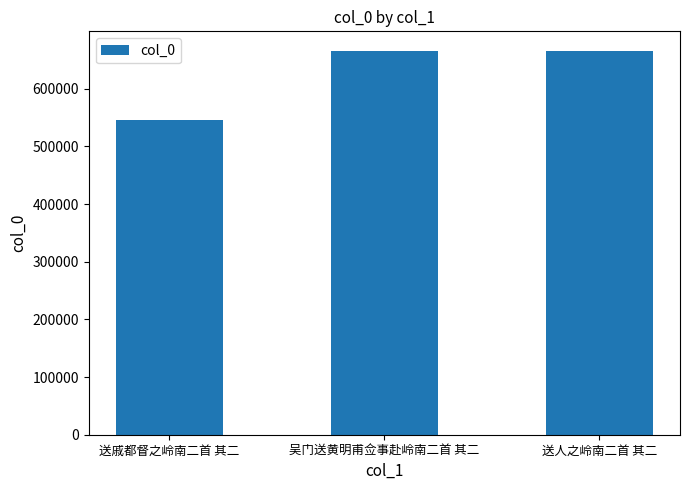

What is the minimum value shown in the chart?

545343